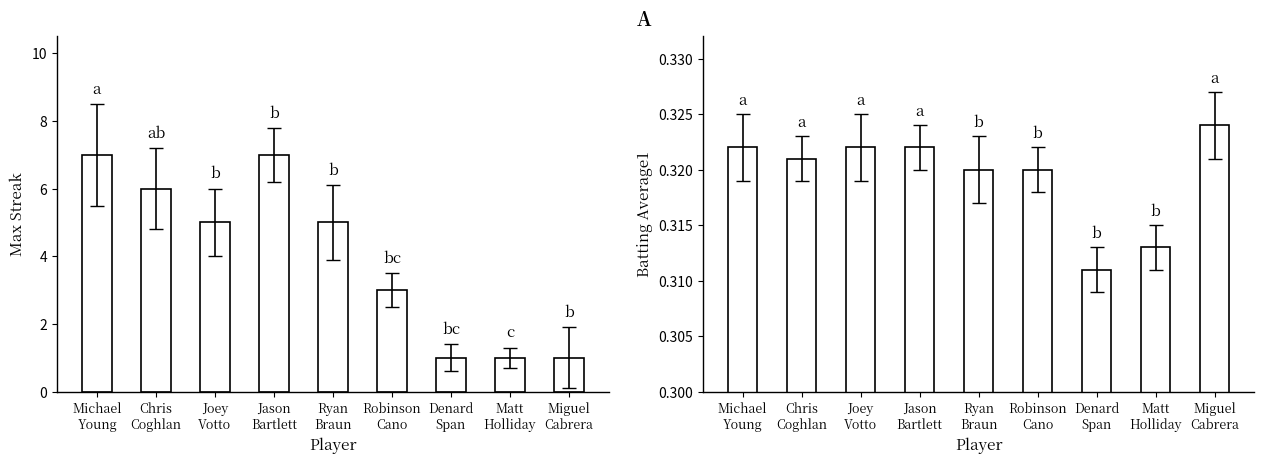

What is the value of the Max Streak bar at the 7th from the left?

1.0